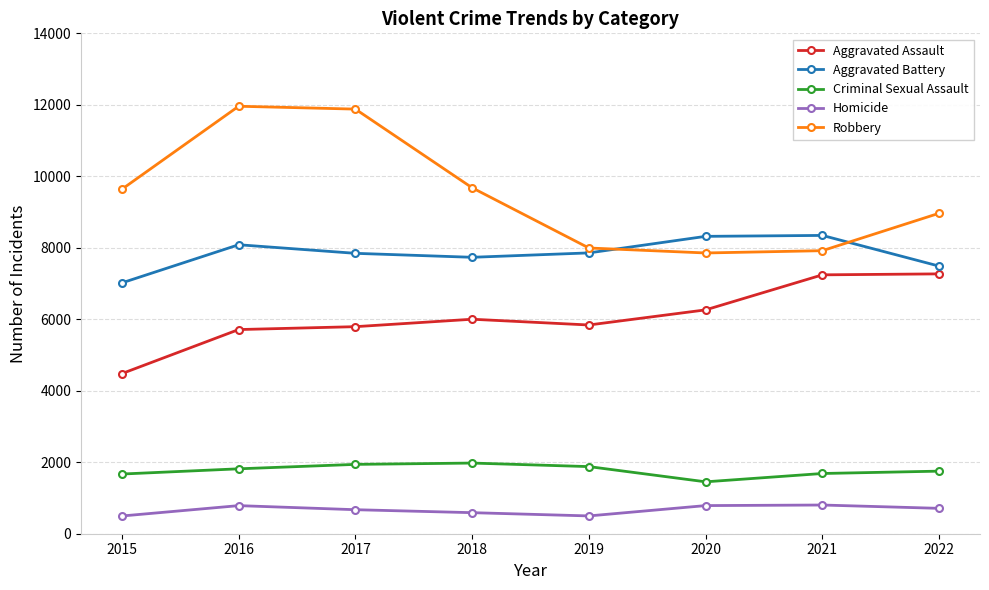

Which series has the largest total across all categories?

Robbery